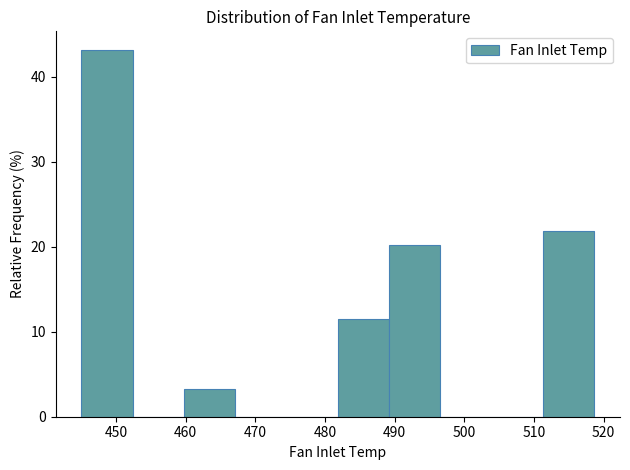

What is the height of the bar covering 460 to 467 on the x-axis? Neither the bar edges nor the heights are printed on the chart, so give them approximately, as read against the axes.

3